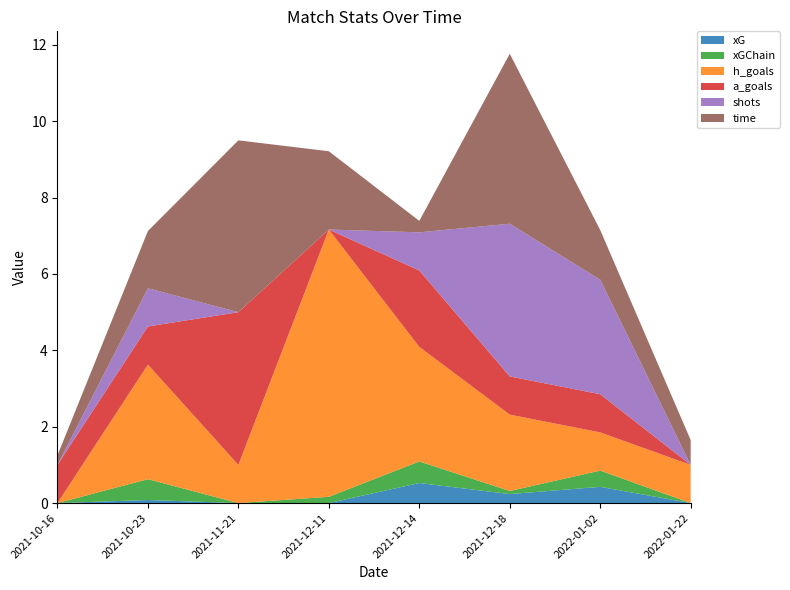

Reading left to right, list all the values displayed in this chart.

xG: 0.0	0.1	0.0	0.0	0.5	0.2	0.4	0.0
xGChain: 0.0	0.5	0.0	0.2	0.6	0.1	0.4	0.0
h_goals: 0.0	3.0	1.0	7.0	3.0	2.0	1.0	1.0
a_goals: 1.0	1.0	4.0	0.0	2.0	1.0	1.0	0.0
shots: 0.0	1.0	0.0	0.0	1.0	4.0	3.0	0.0
time: 5.0	30.0	90.0	41.0	6.0	89.0	26.0	13.0